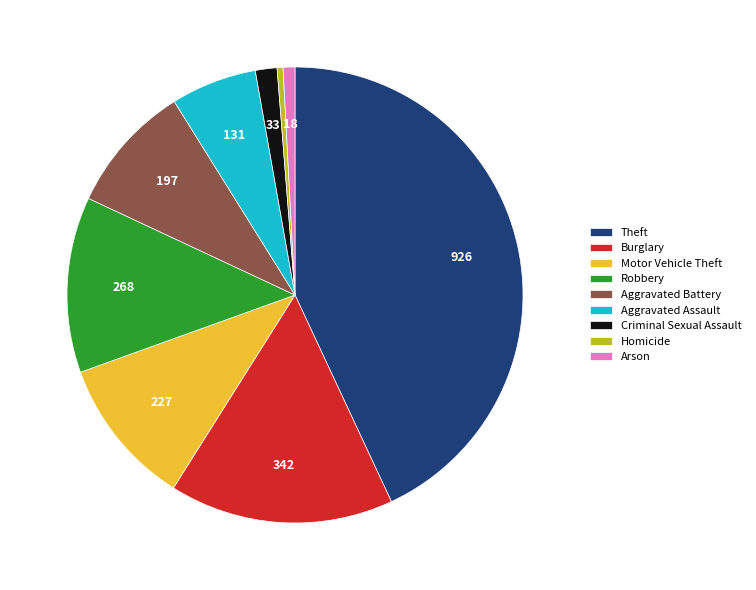

Is Theft the majority of the pie?

No